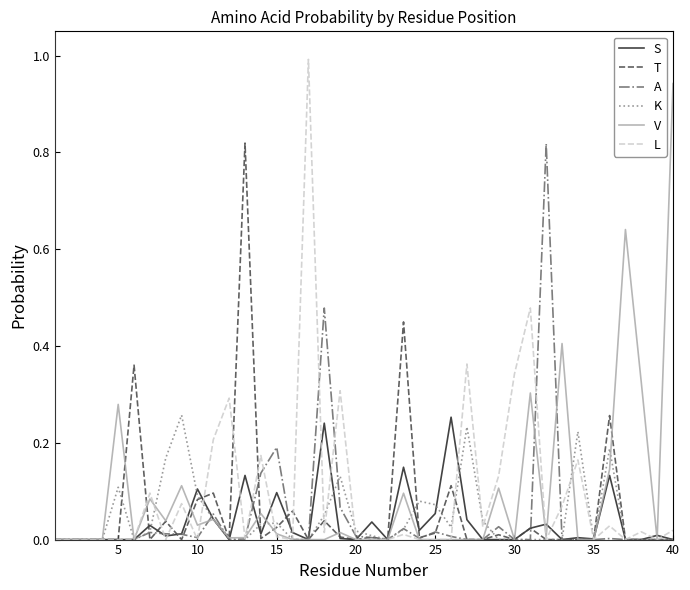

What is the greatest value displayed?

1.0